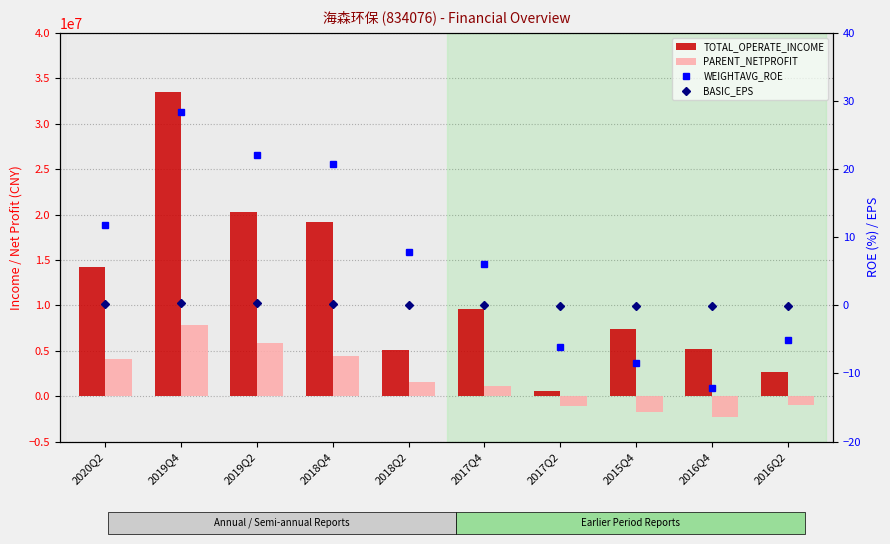

Reading left to right, extract all data points from this chart.

TOTAL_OPERATE_INCOME: 14172504.5	33464549.4	20234092.3	19141892.0	5053057.7	9579662.4	541978.1	7341264.0	5216526.0	2638946.1
PARENT_NETPROFIT: 4048800.2	7873179.2	5877399.4	4368874.7	1611769.8	1126084.7	-1079407.9	-1797227.0	-2342082.9	-1007089.1
WEIGHTAVG_ROE: 11.8	28.4	22.1	20.8	7.8	6.0	-6.1	-8.4	-12.1	-5.0
BASIC_EPS: 0.1	0.4	0.3	0.2	0.1	0.1	-0.1	-0.1	-0.1	-0.1